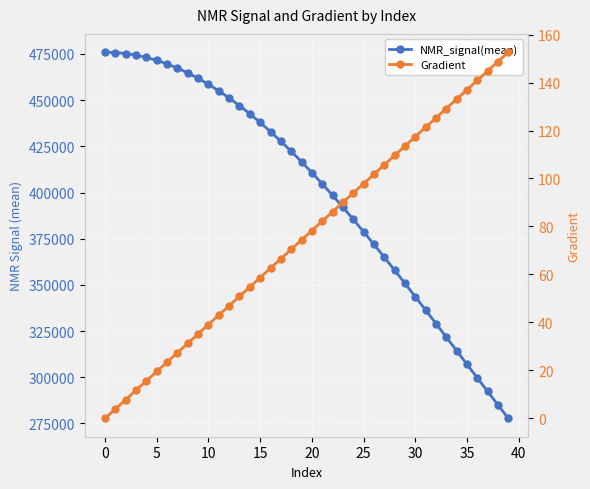

What is the maximum value for Gradient?

152.6